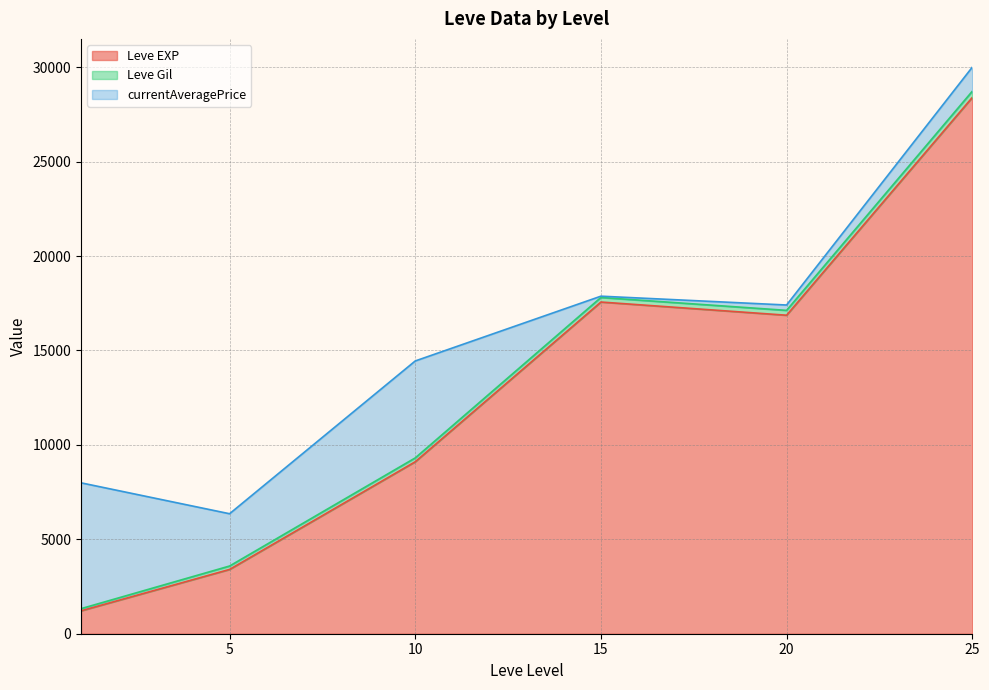

Rank the series by their maximum value, from lowest to highest.

Leve Gil, currentAveragePrice, Leve EXP